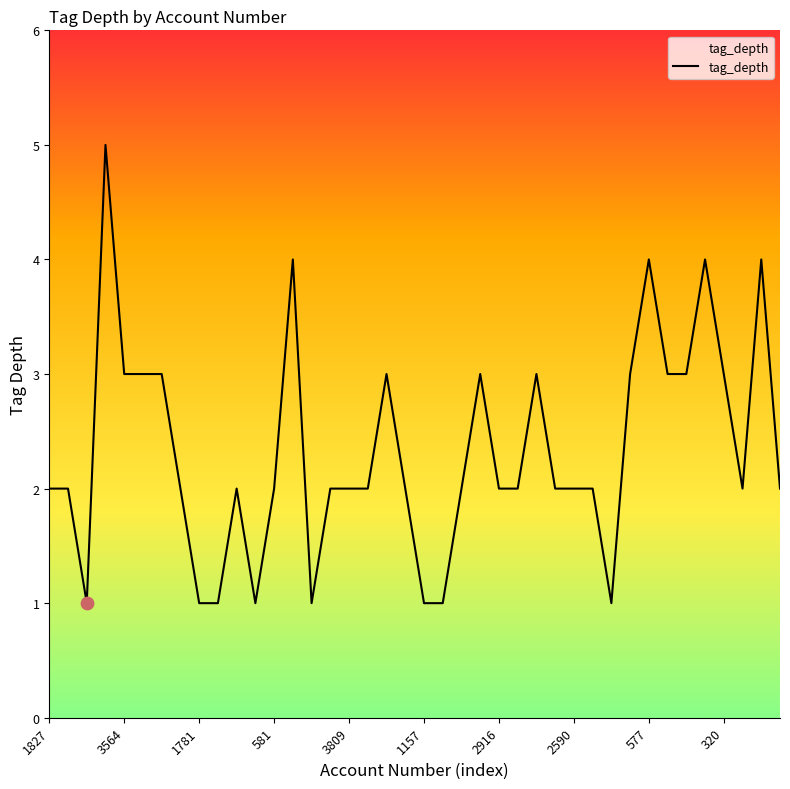

What is the difference between the maximum and minimum values?

4